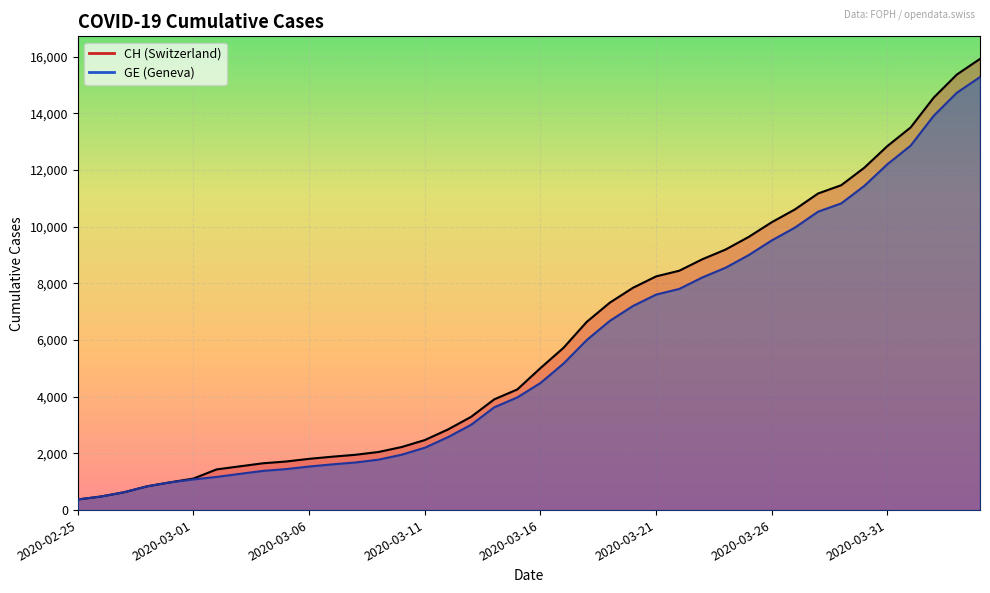

Is the value of CH at 2020-03-31 greater than the value of GE at 2020-02-27?

Yes